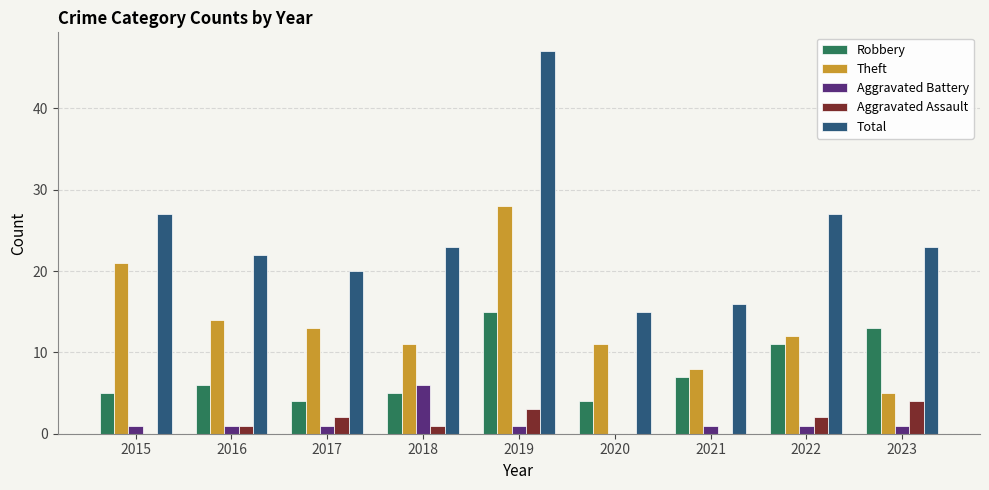

Is the value of Total at 2019 greater than the value of Aggravated Assault at 2015?

Yes